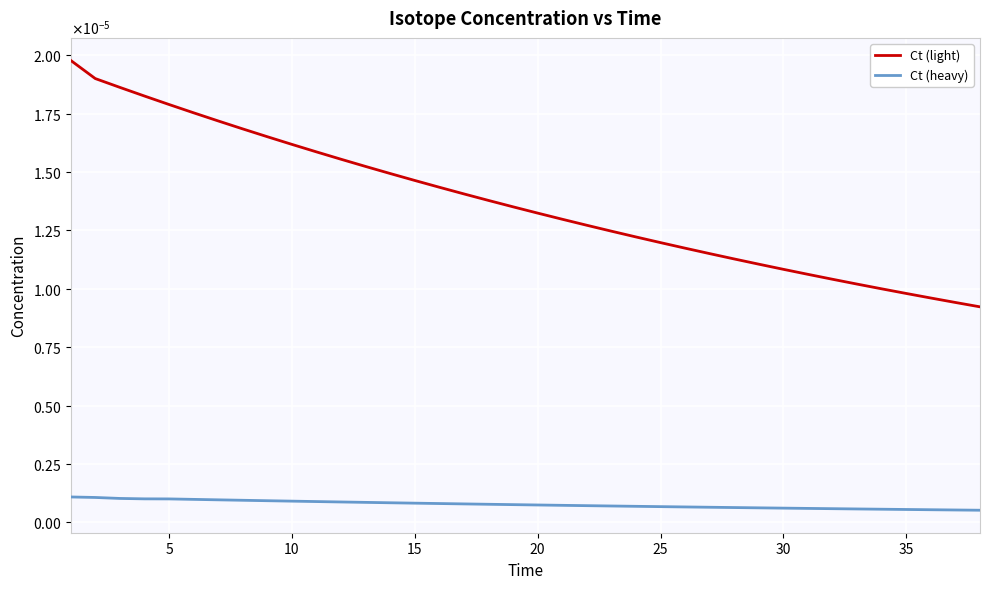

Count the Ct (light) values in the range 0 to 1.

38